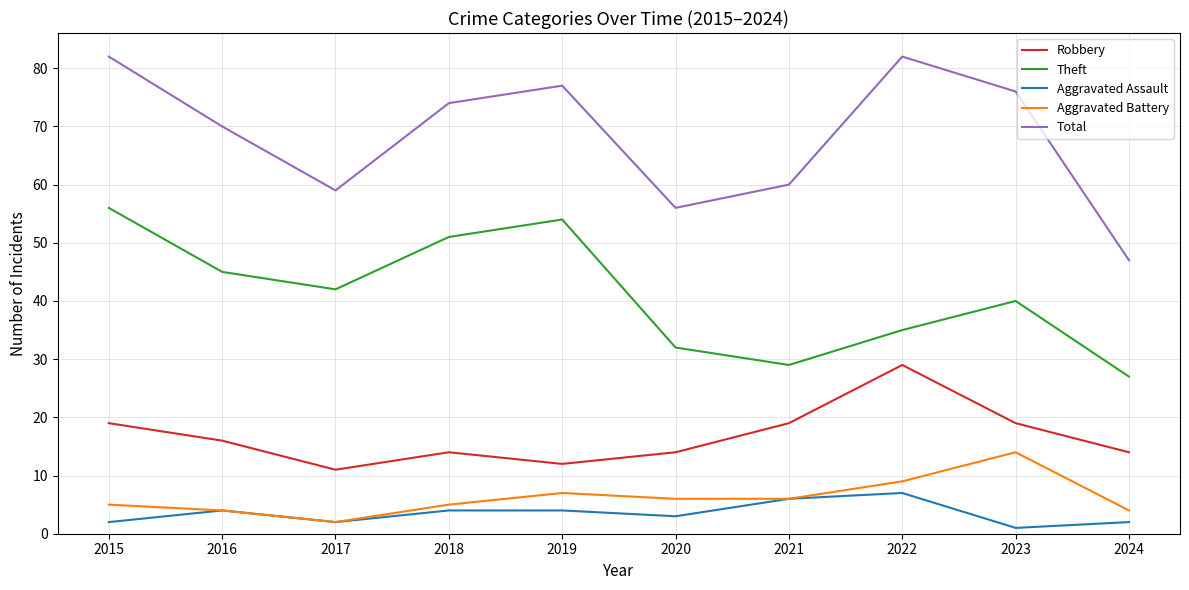

How many distinct data groups are displayed?

5